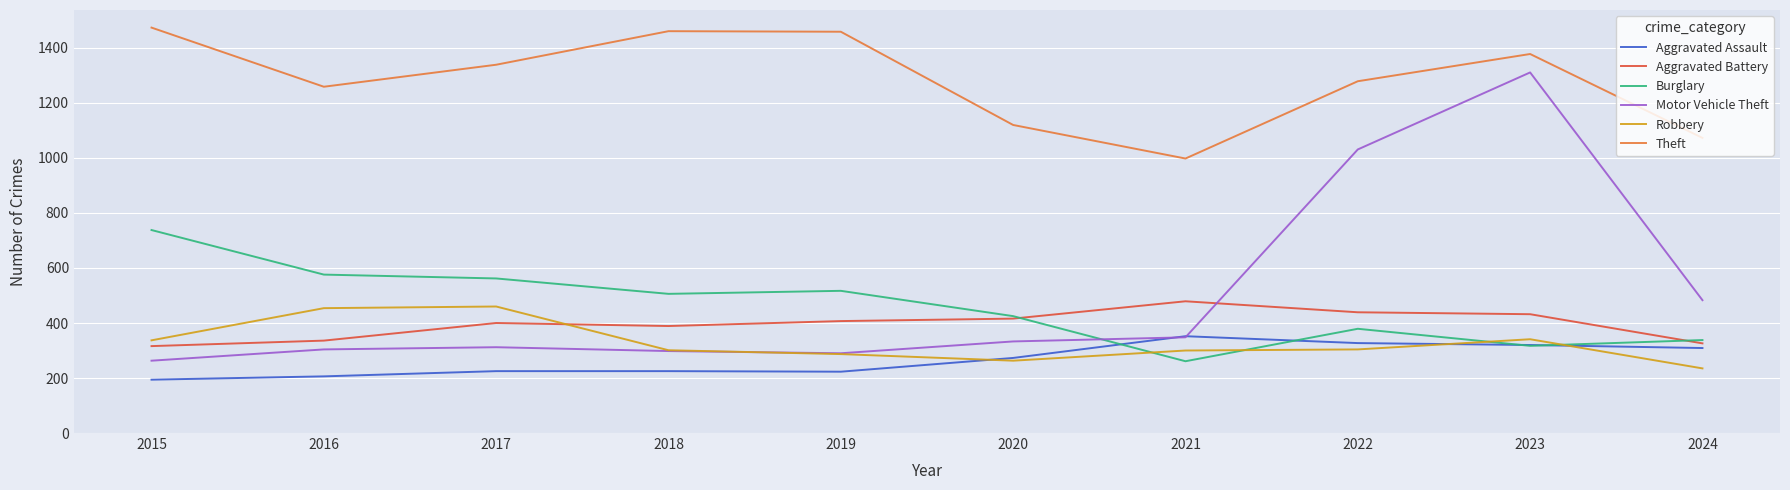

What are all the series names shown in the legend?

Aggravated Assault, Aggravated Battery, Burglary, Motor Vehicle Theft, Robbery, Theft